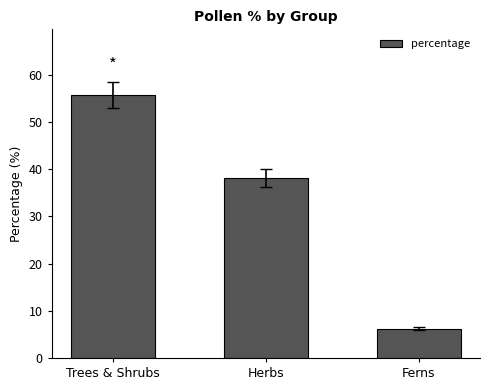

List the labels in order of value, largest first.

Trees & Shrubs, Herbs, Ferns